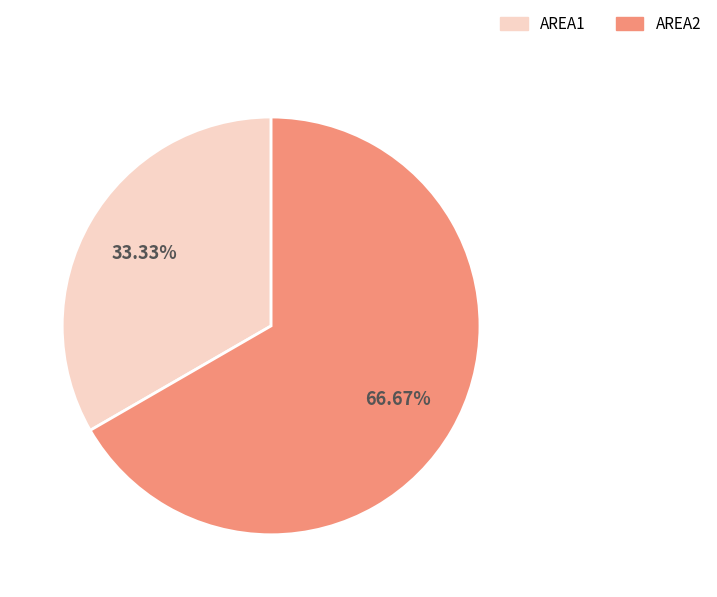

How many segments does this pie chart have?

2